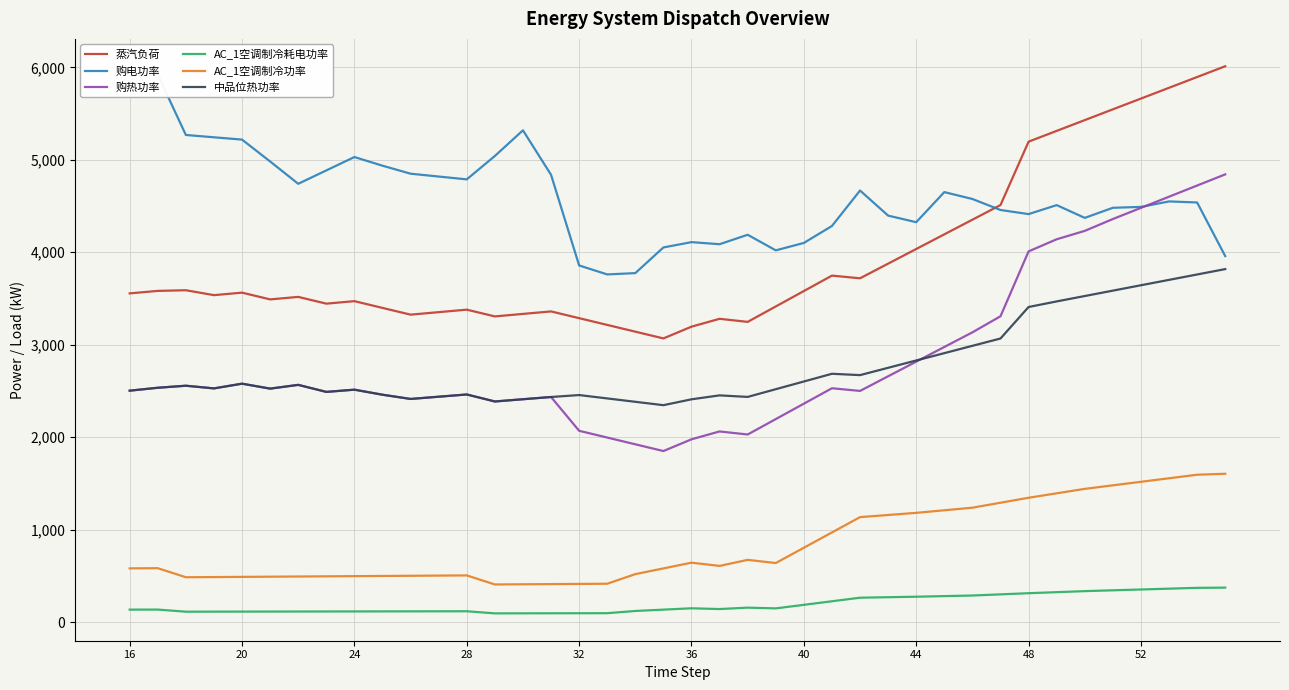

Is this an area chart (filled region under the line)?

No